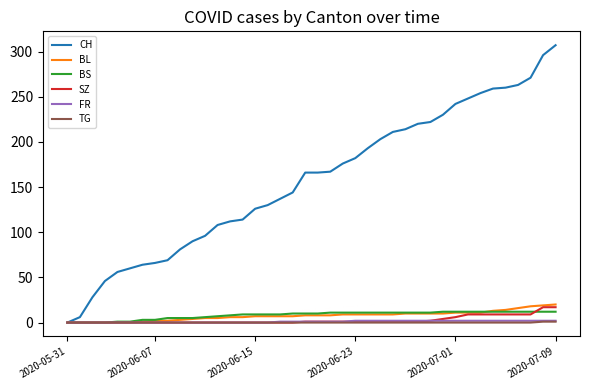

What is the maximum value for BL?

20